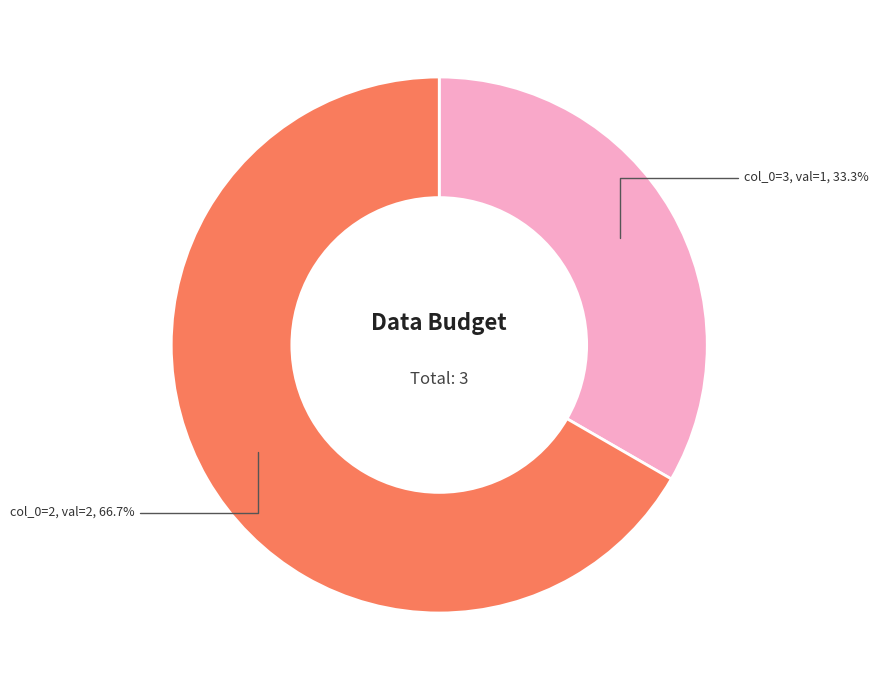

Is there any slice that represents more than half of the pie?

Yes